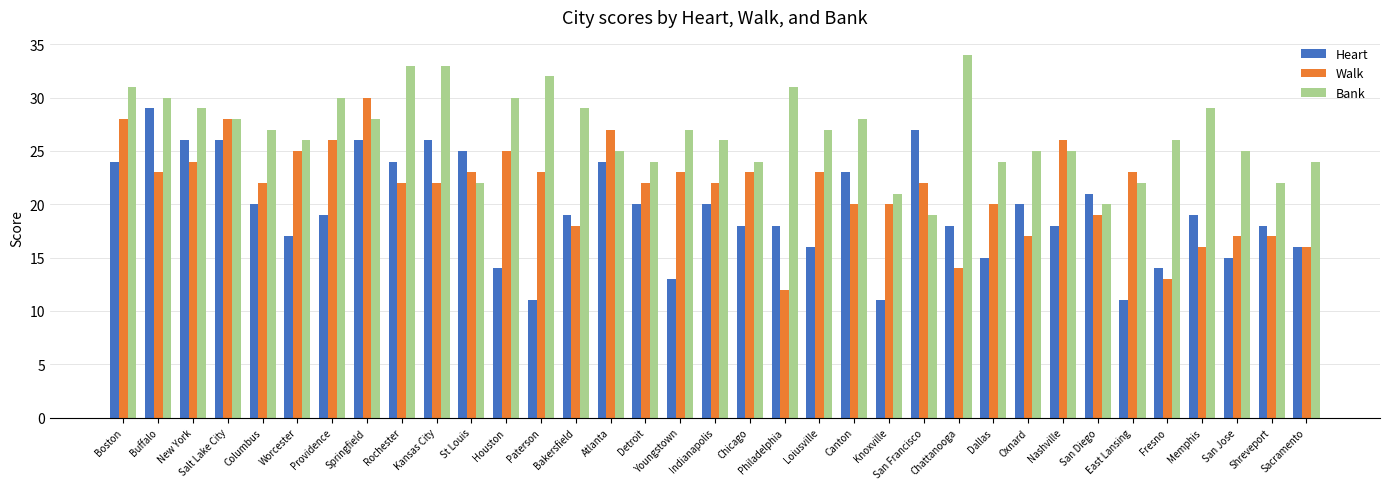

What is the total value across all series at Knoxville?

52